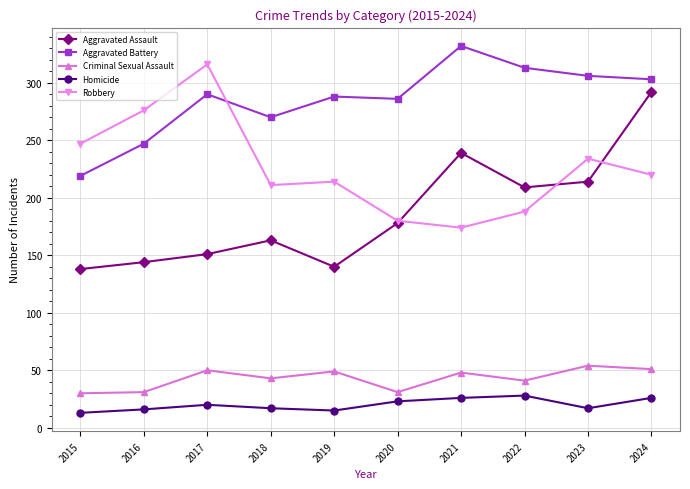

List the series in order of their peak value, highest first.

Aggravated Battery, Robbery, Aggravated Assault, Criminal Sexual Assault, Homicide